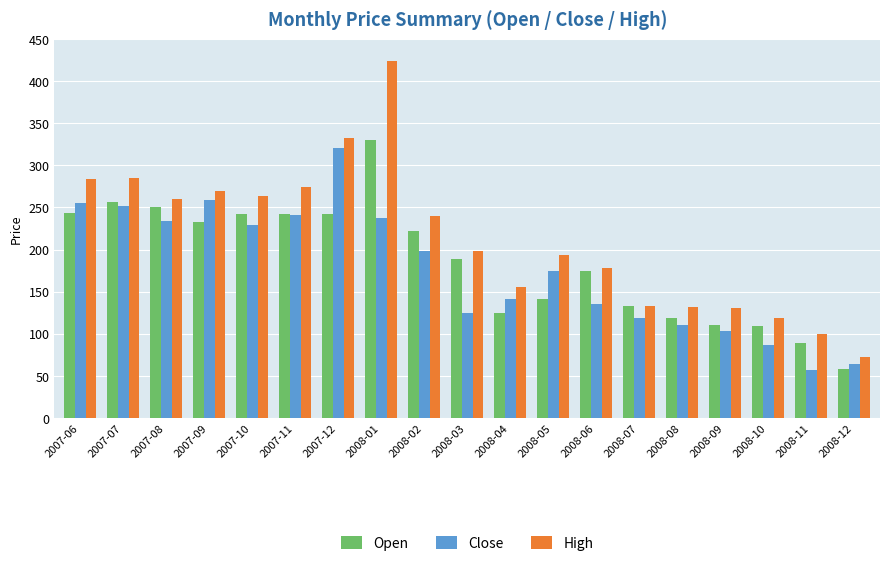

How many distinct data groups are displayed?

3